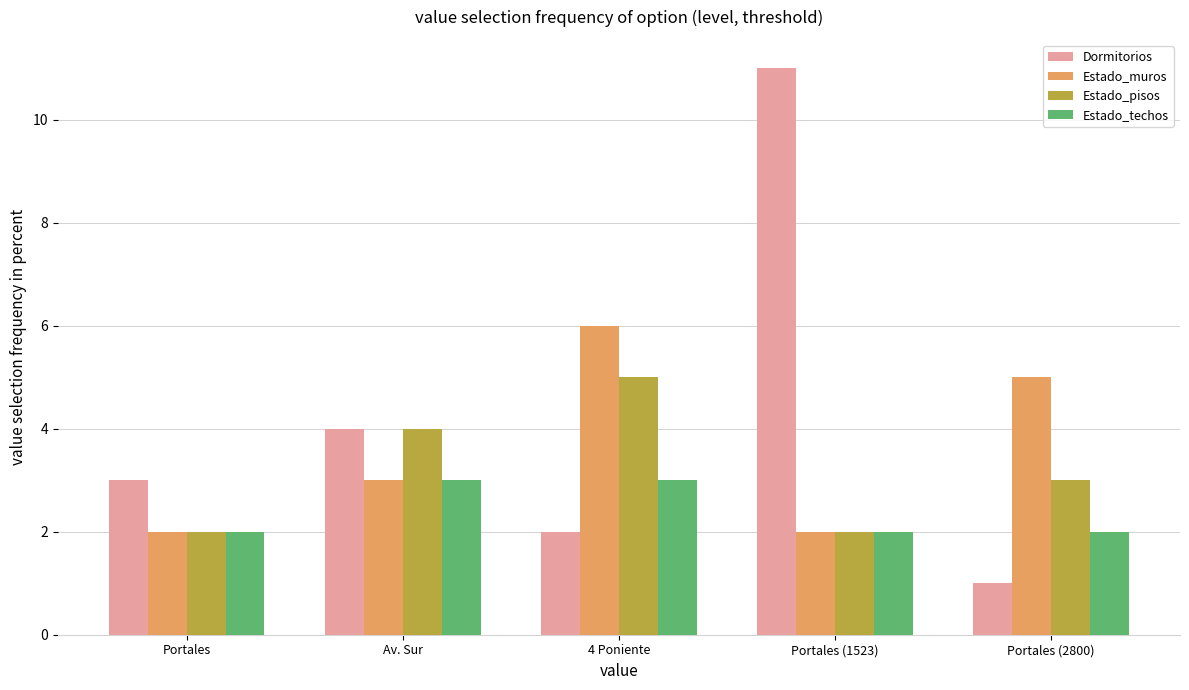

Is it true that Estado_muros equals 3 at Portales (1523)?

False